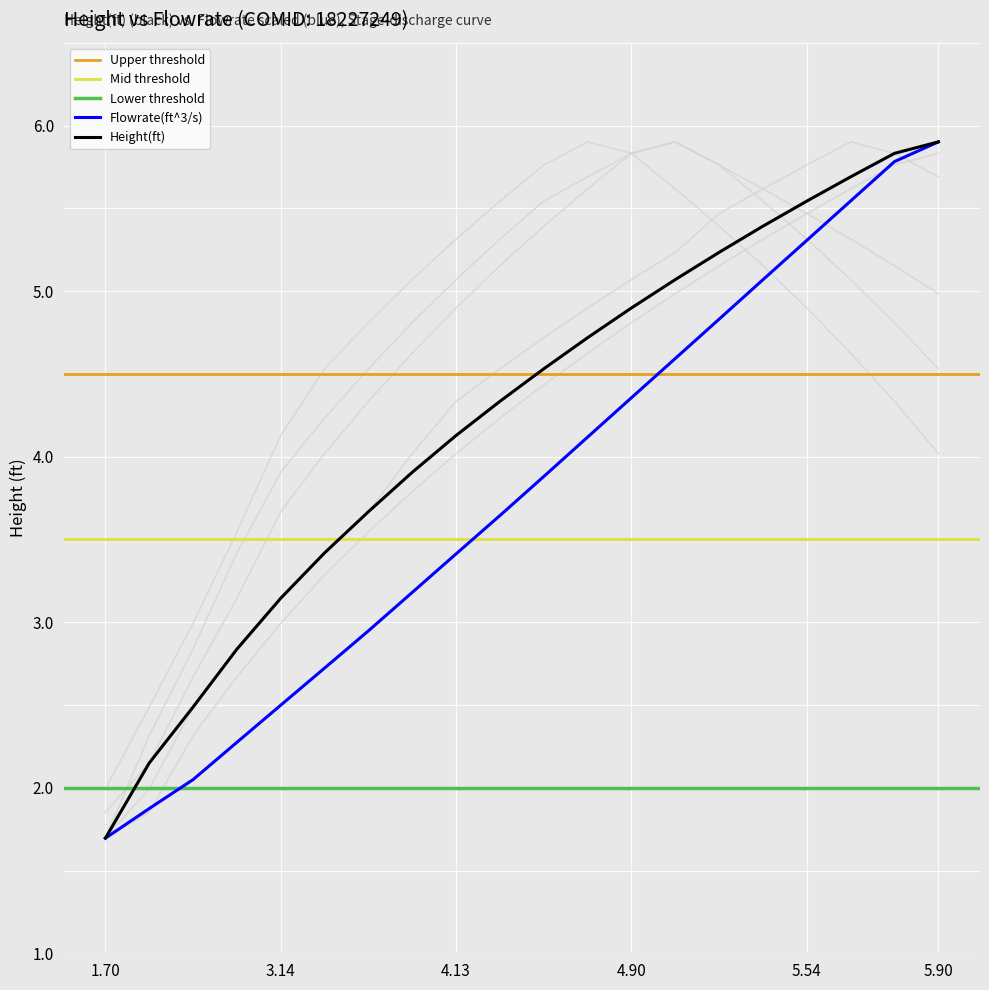

Where does the Height(ft) series first go above 4?

4.13